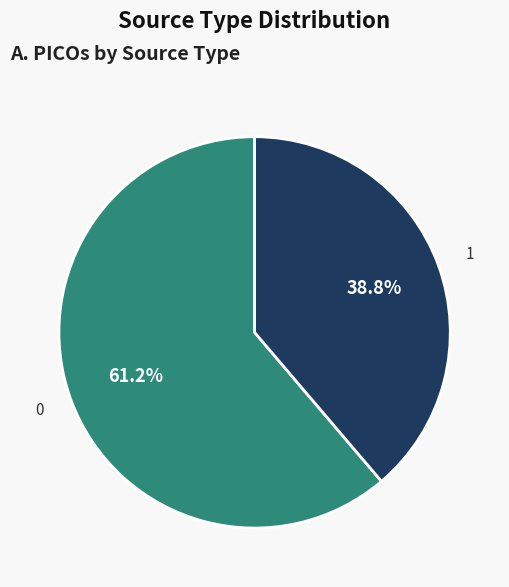

The 1 slice represents 27% of the pie. True or false?

False